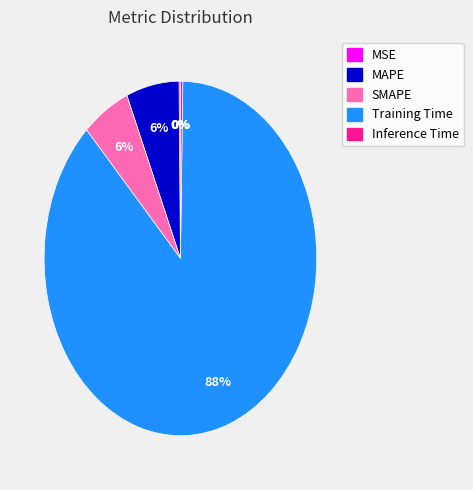

Which slice is the largest?

Training Time